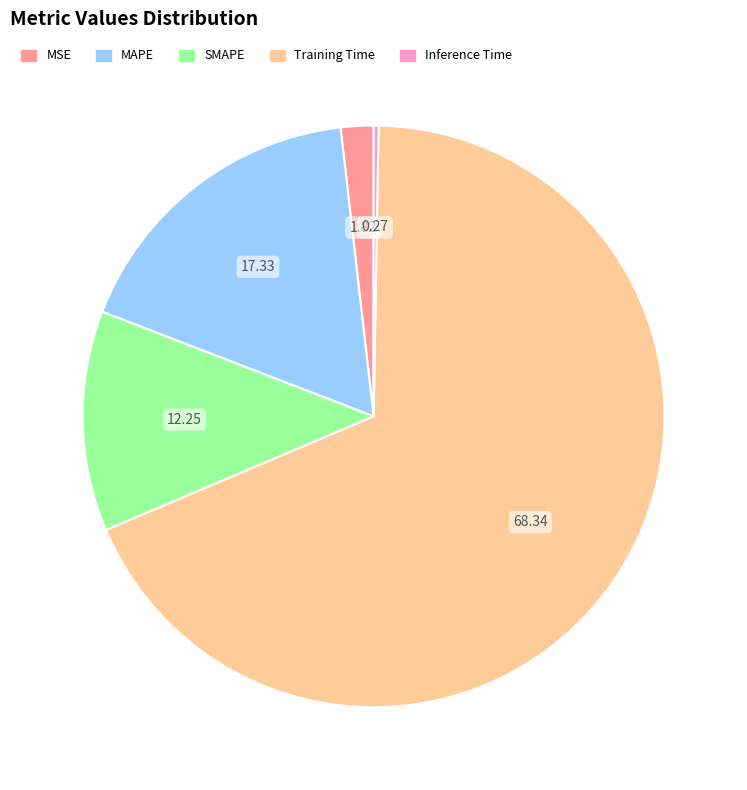

Which slice is the largest?

Training Time